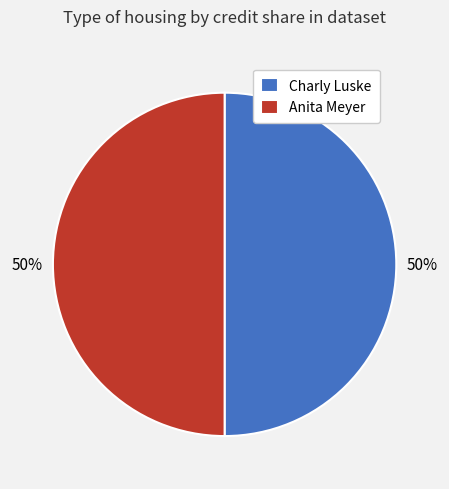

To the nearest percent, what percentage of the pie is Anita Meyer?

50%